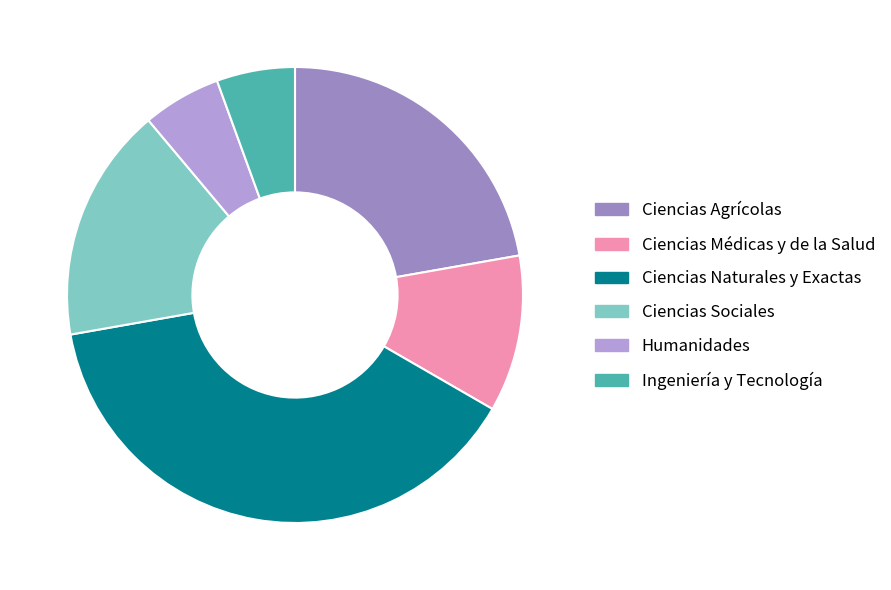

Rank the categories by value from lowest to highest.

Humanidades, Ingeniería y Tecnología, Ciencias Médicas y de la Salud, Ciencias Sociales, Ciencias Agrícolas, Ciencias Naturales y Exactas